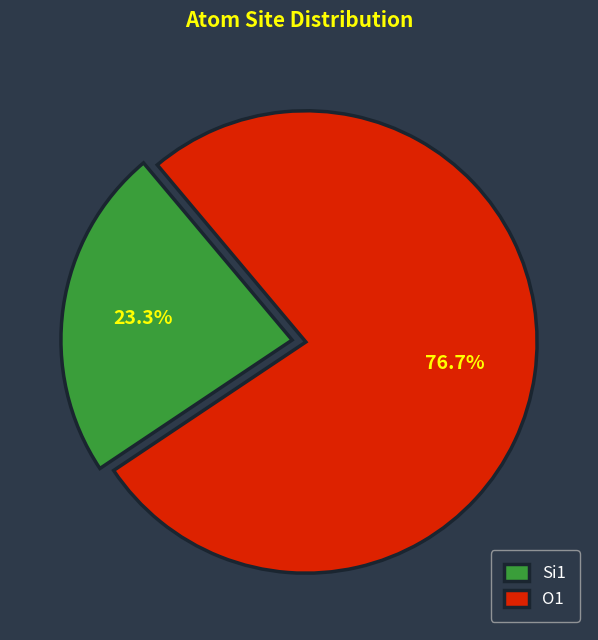

Rank the categories by value from lowest to highest.

Si1, O1